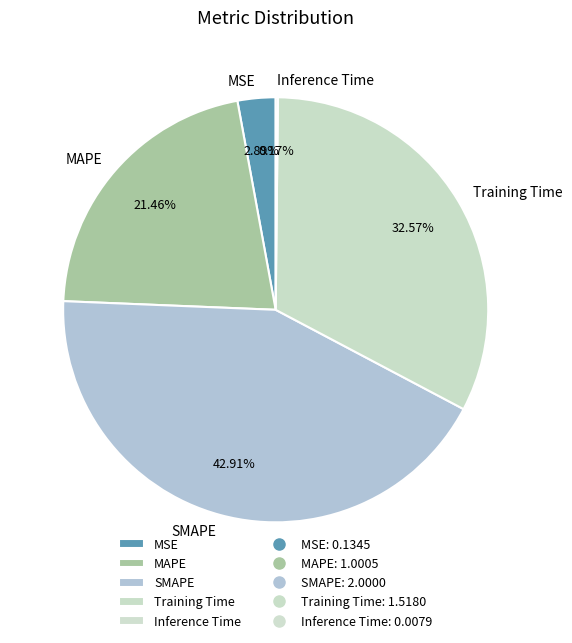

Is there a majority slice in this chart?

No